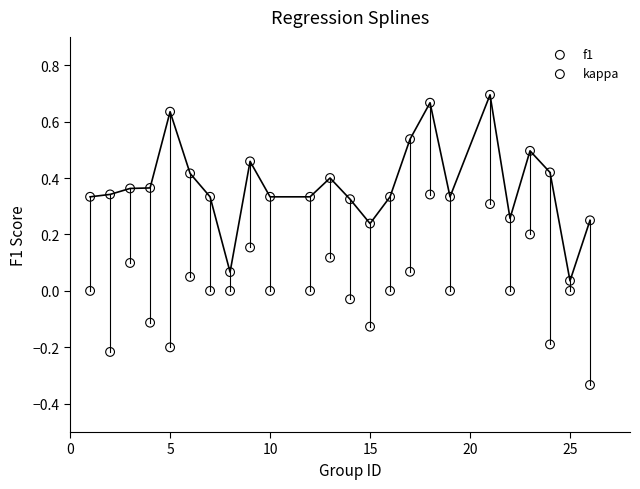

Across all data points, what is the range of Y values (max minus min)?

1.0